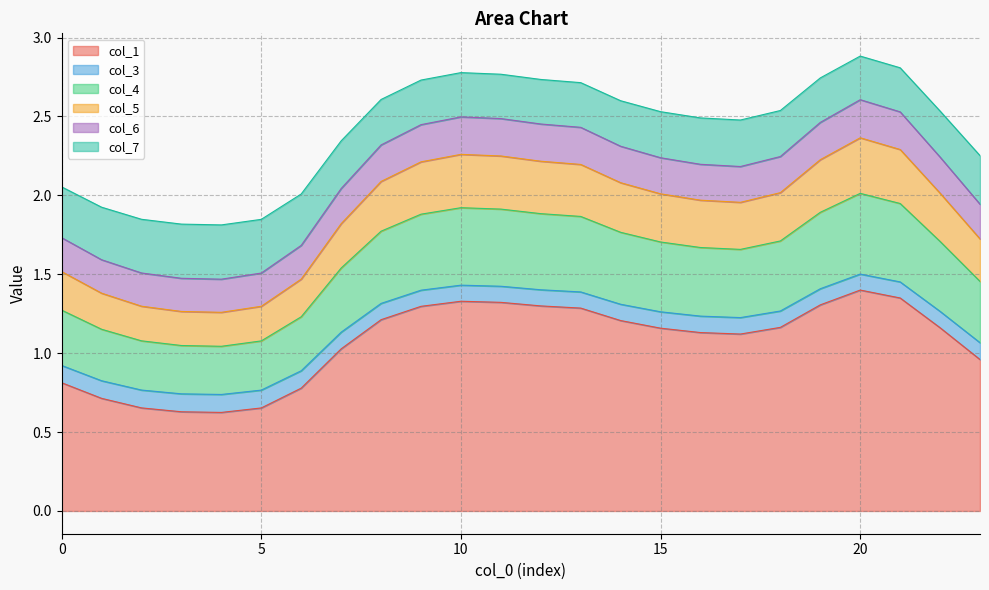

What is the lowest value of the col_1 series?

0.6